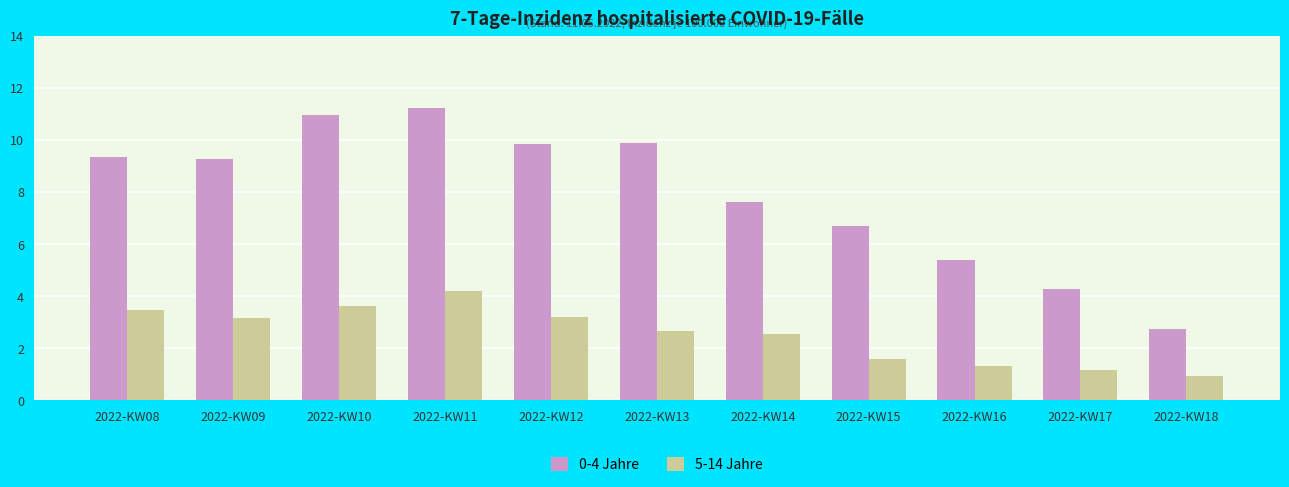

The value of 5-14 Jahre at 2022-KW11 is 4.2. True or false?

True